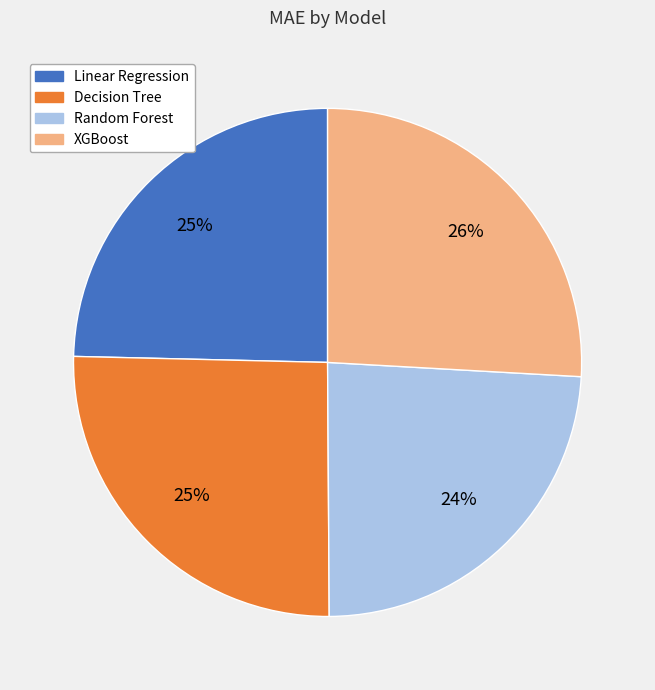

Combined, do Linear Regression and XGBoost account for over 50%?

Yes